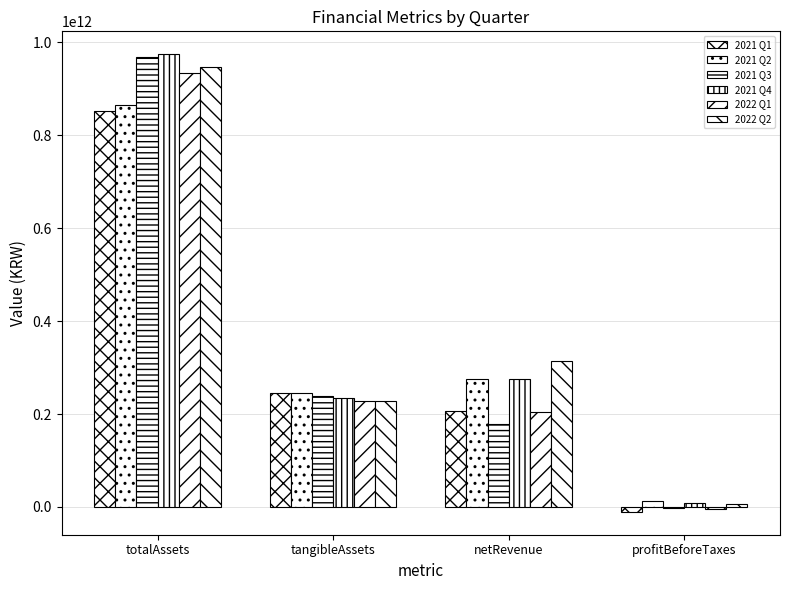

Reading left to right, what are all the values shown in this chart?

2021 Q1: totalAssets=853103843442	tangibleAssets=244294311321	netRevenue=206391832406	profitBeforeTaxes=-10538692370
2021 Q2: totalAssets=865919226271	tangibleAssets=244688635142	netRevenue=275675216626	profitBeforeTaxes=11863510019
2021 Q3: totalAssets=968151519166	tangibleAssets=239395687454	netRevenue=178228176462	profitBeforeTaxes=-1218935822
2021 Q4: totalAssets=974453985486	tangibleAssets=234954932096	netRevenue=274334353337	profitBeforeTaxes=8069393904
2022 Q1: totalAssets=934921005550	tangibleAssets=228999012550	netRevenue=204454566927	profitBeforeTaxes=-5167871447
2022 Q2: totalAssets=946202046922	tangibleAssets=228305873374	netRevenue=314244674008	profitBeforeTaxes=5750453990